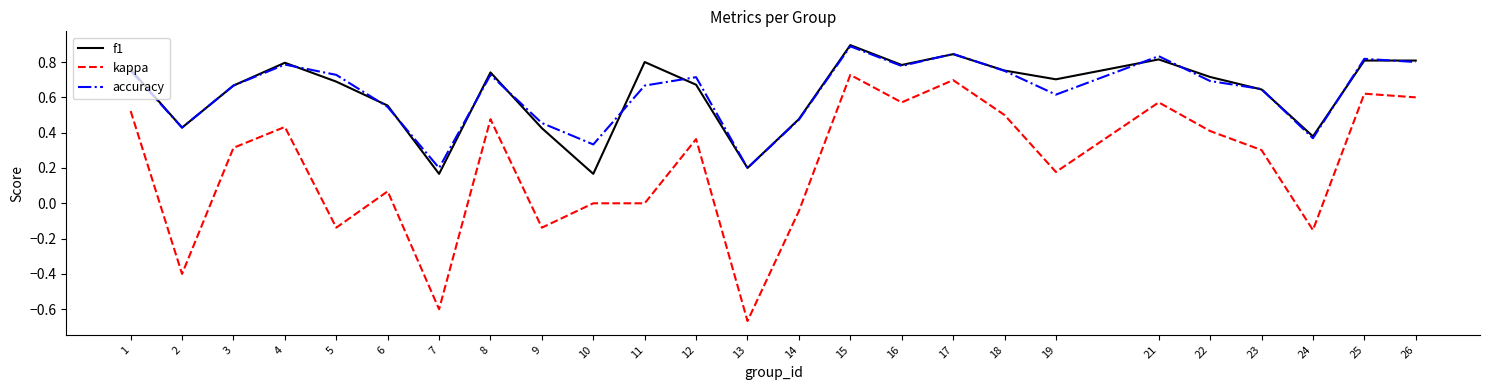

Is the value of f1 at 17 greater than the value of accuracy at 12?

Yes